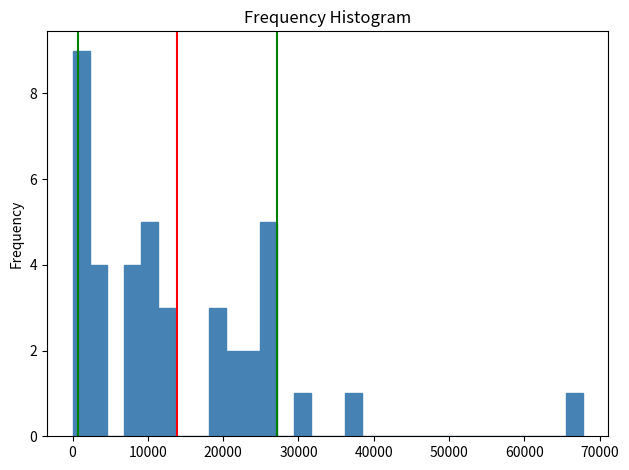

Read against the x-axis, roughly where is the centre of the tallest bar?

1000